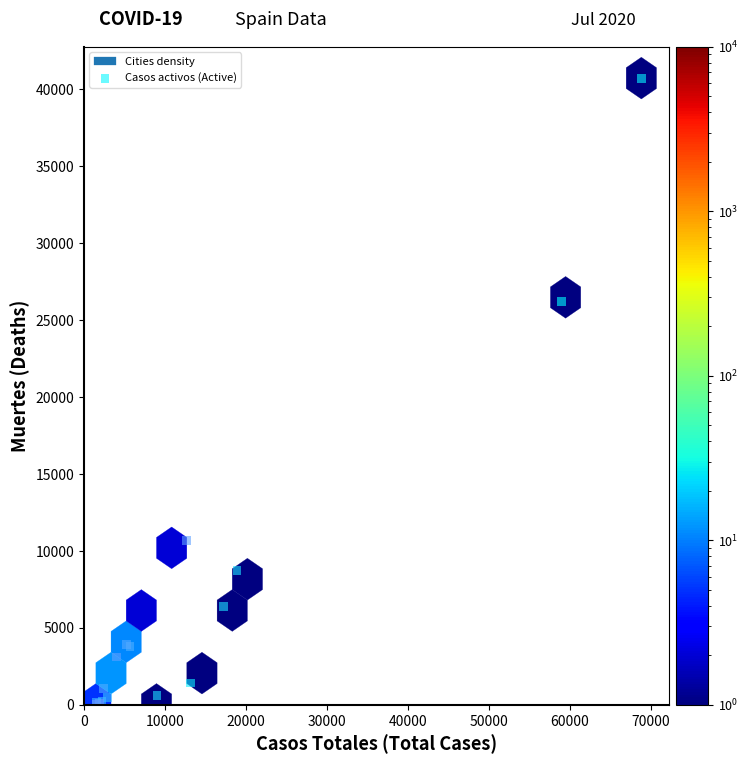

What Y value in the scatter plot is closest to 20383?

26203